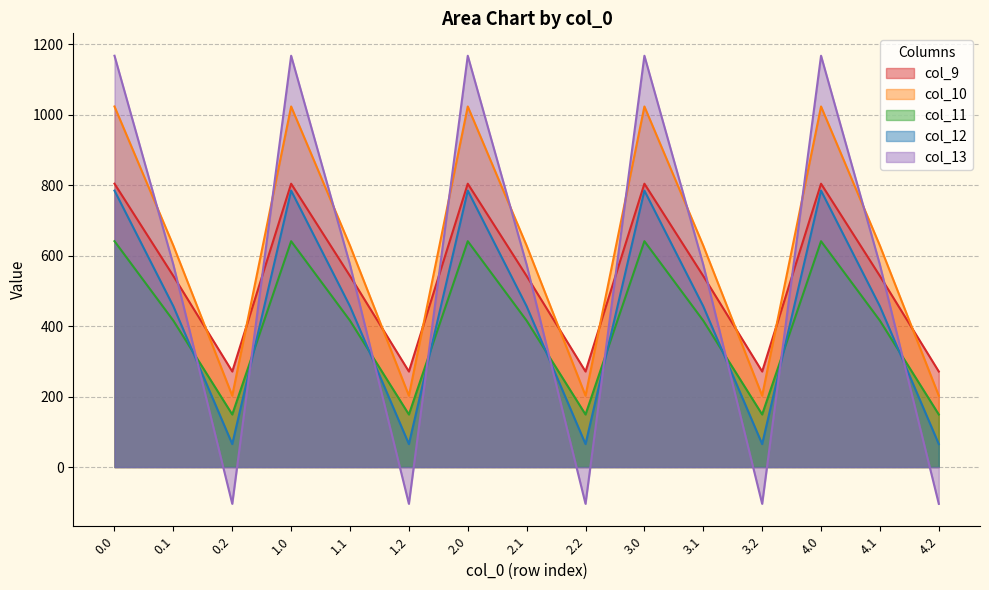

True or false: col_13 has a value of 1167.2 at 1.0.

True